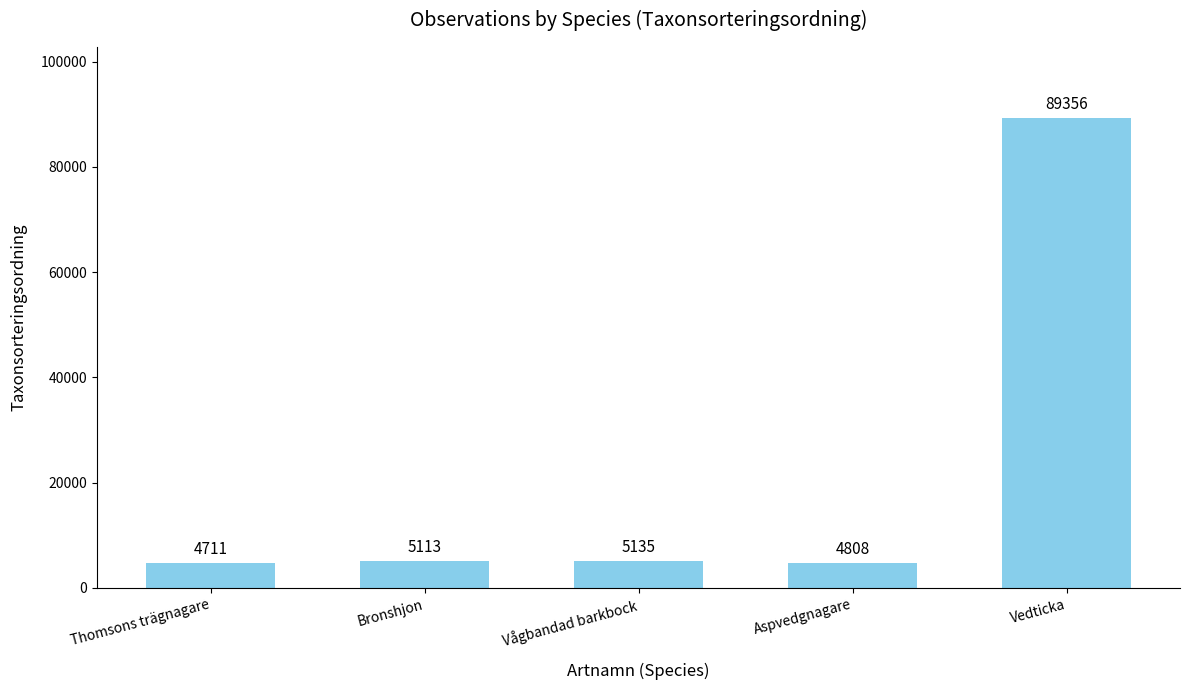

How many bars are there in total?

5